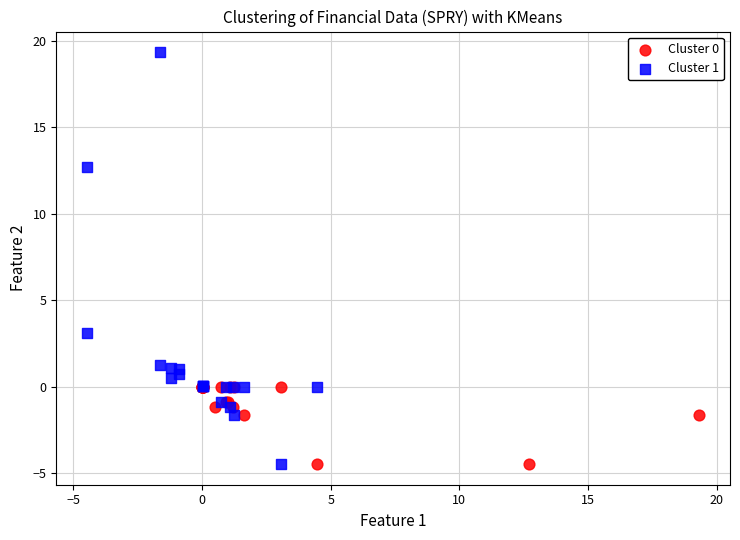

Which series contains the highest Y value?

Cluster 1